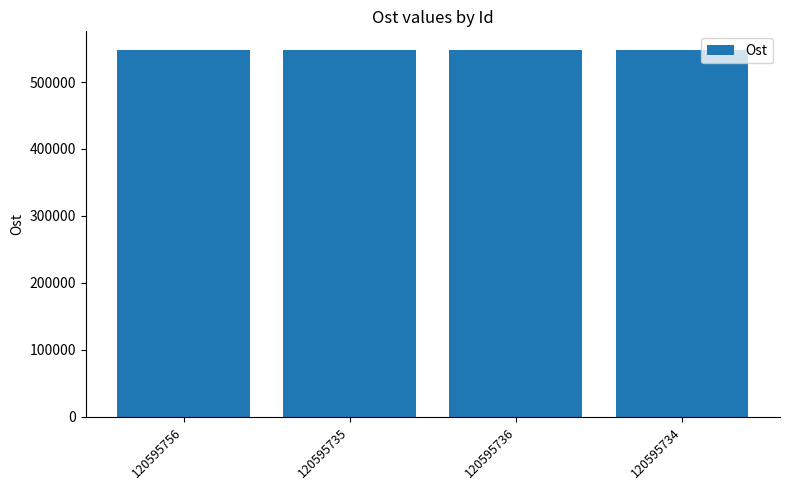

What is the smallest value displayed?

548101